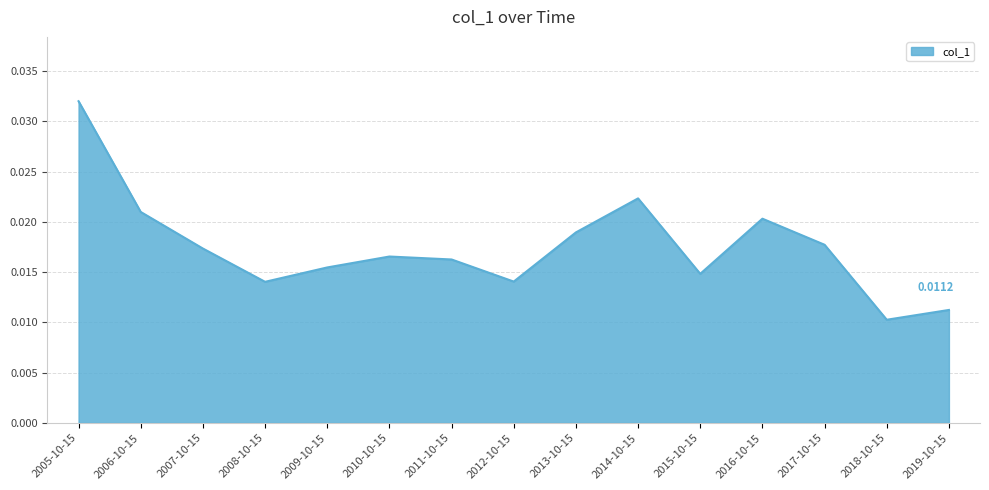

Which label corresponds to the smallest value in the chart?

2018-10-15